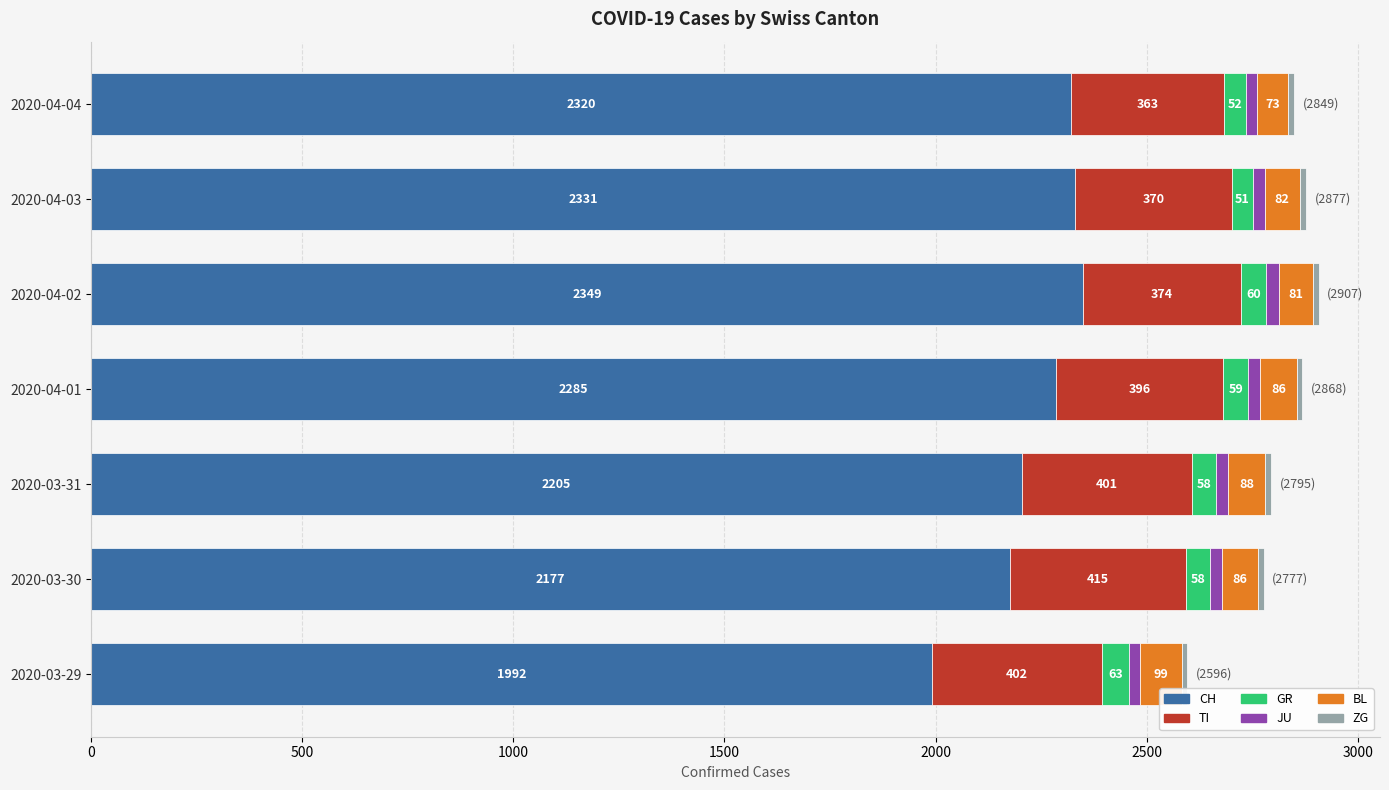

What is the total value across all series at 2020-03-29?

2596